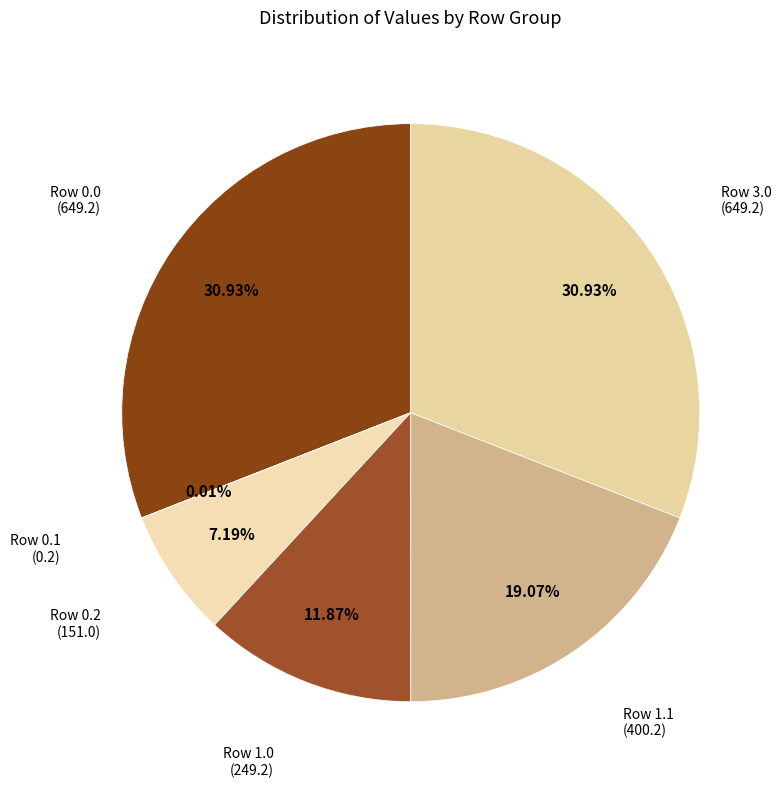

Do Row 1.1 and Row 1.0 together represent more than half of the pie?

No